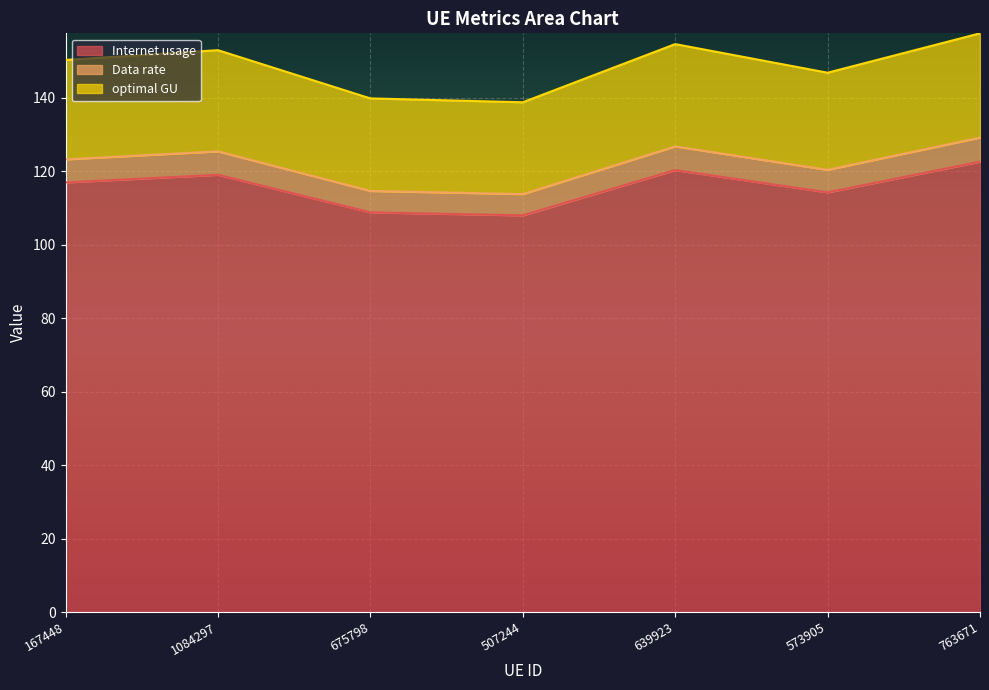

Reading left to right, list all the values displayed in this chart.

Internet usage: 116.9	119.0	108.8	108.0	120.3	114.2	122.6
Data rate: 123.2	125.4	114.6	113.8	126.7	120.4	129.1
optimal GU: 150.3	152.9	139.8	138.7	154.6	146.8	157.5